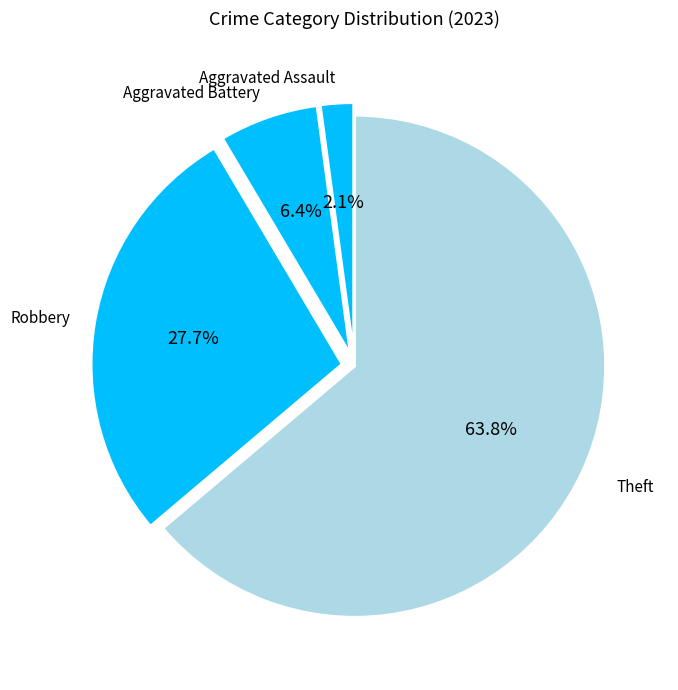

How many segments does this pie chart have?

4